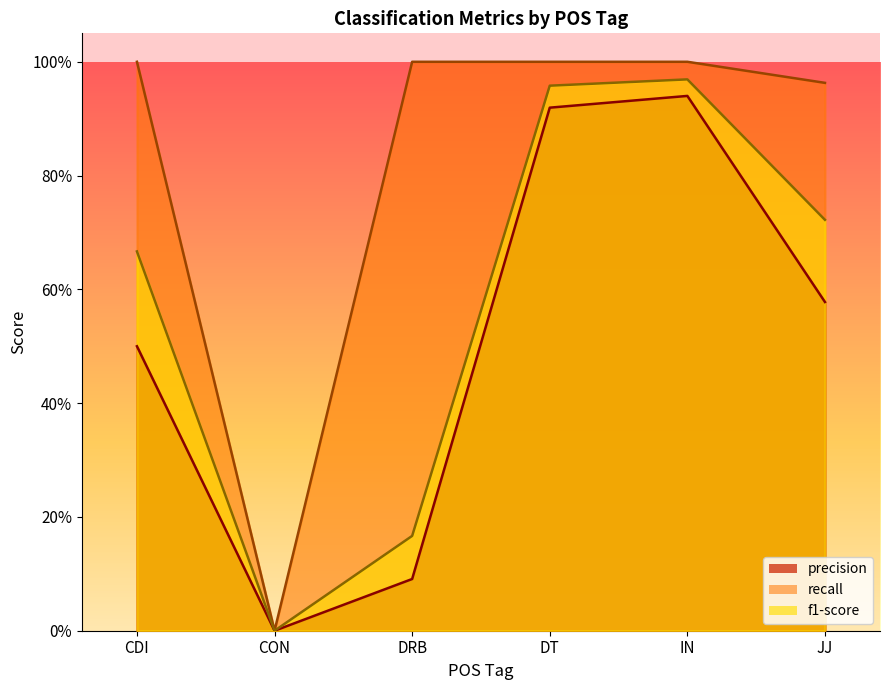

Which series has the largest total across all categories?

recall